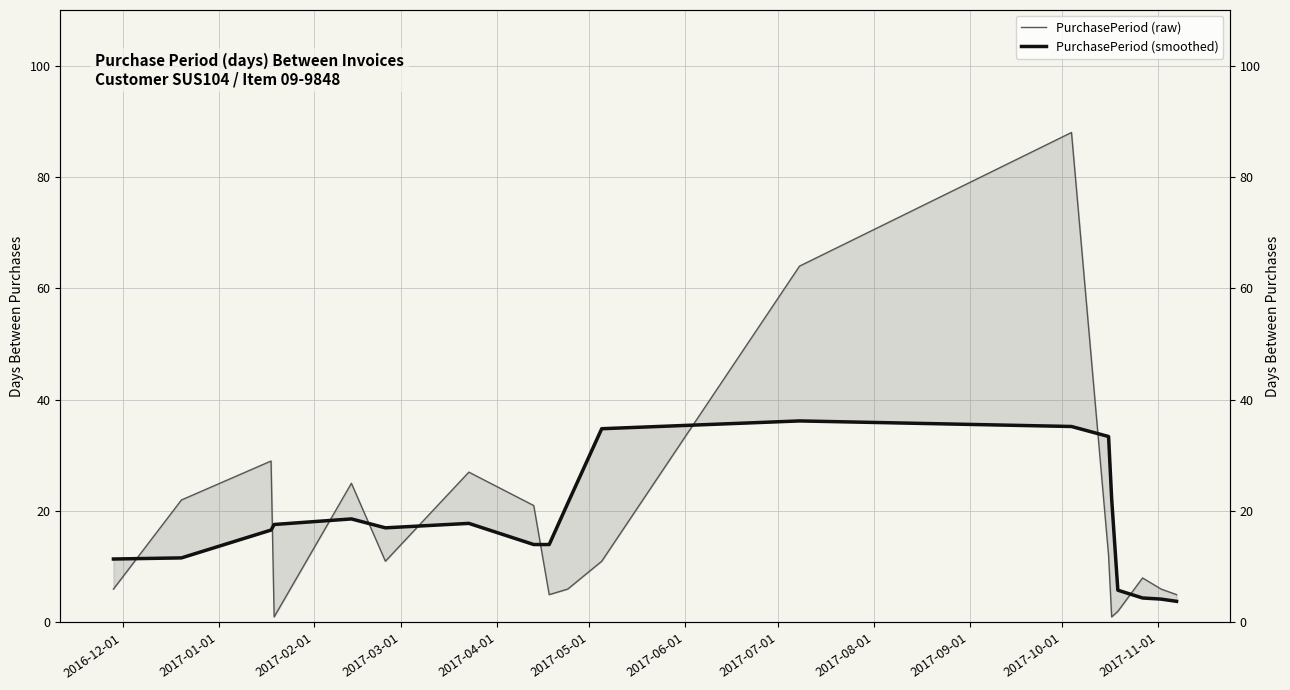

What is the difference between the maximum and minimum values in the PurchasePeriod (raw) series?

87.0